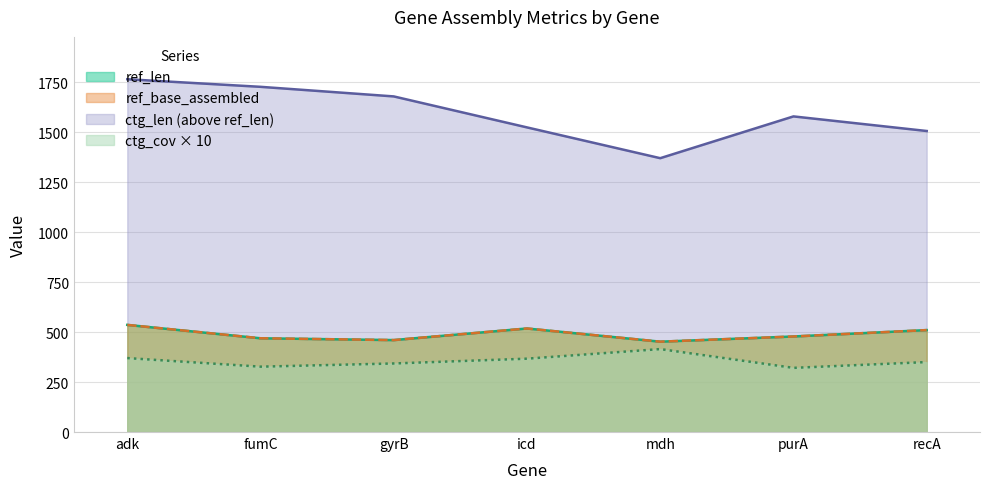

What is the approximate value of ref_base_assembled at fumC?

469